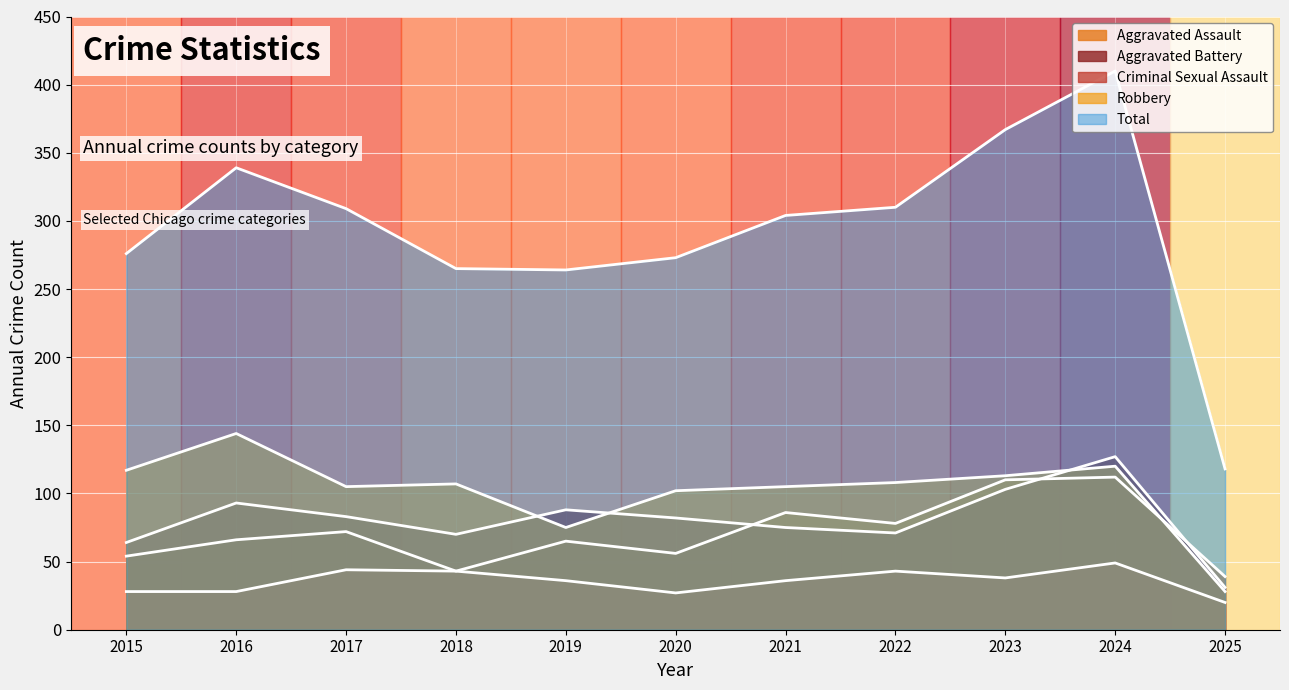

Which series has the largest total across all categories?

Total